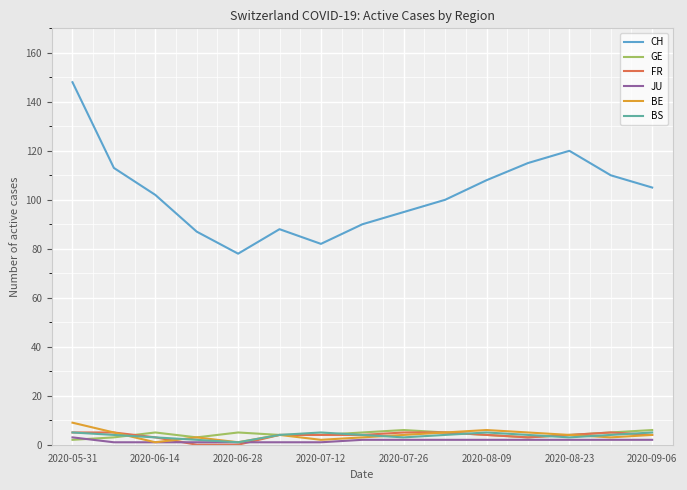

Which series has the largest range (max minus min)?

CH